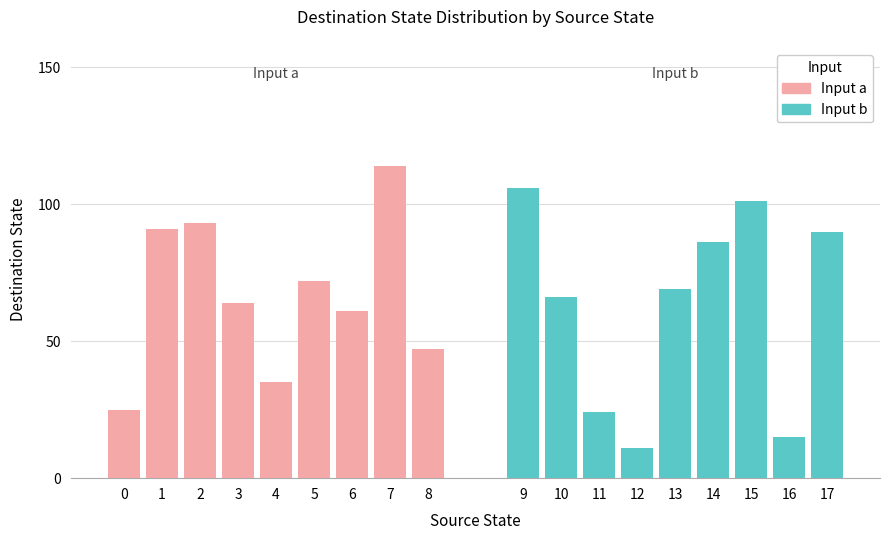

What is the maximum value shown in the chart?

114